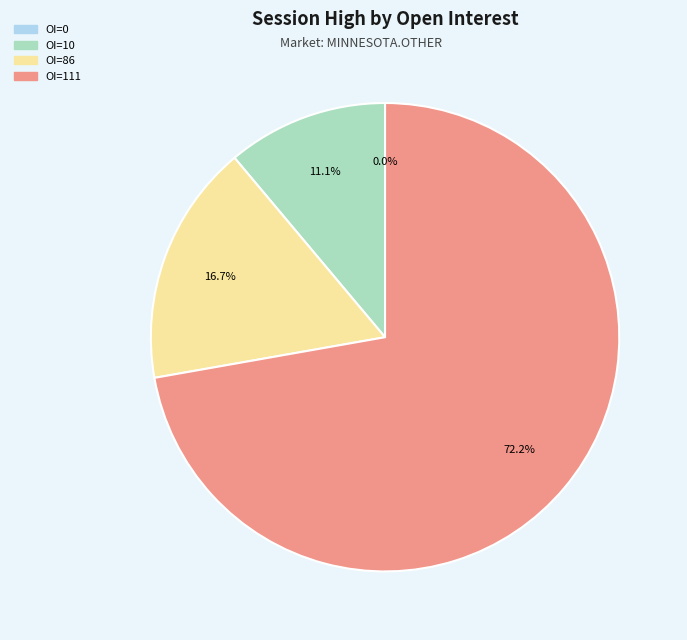

Is 111 the majority of the pie?

No